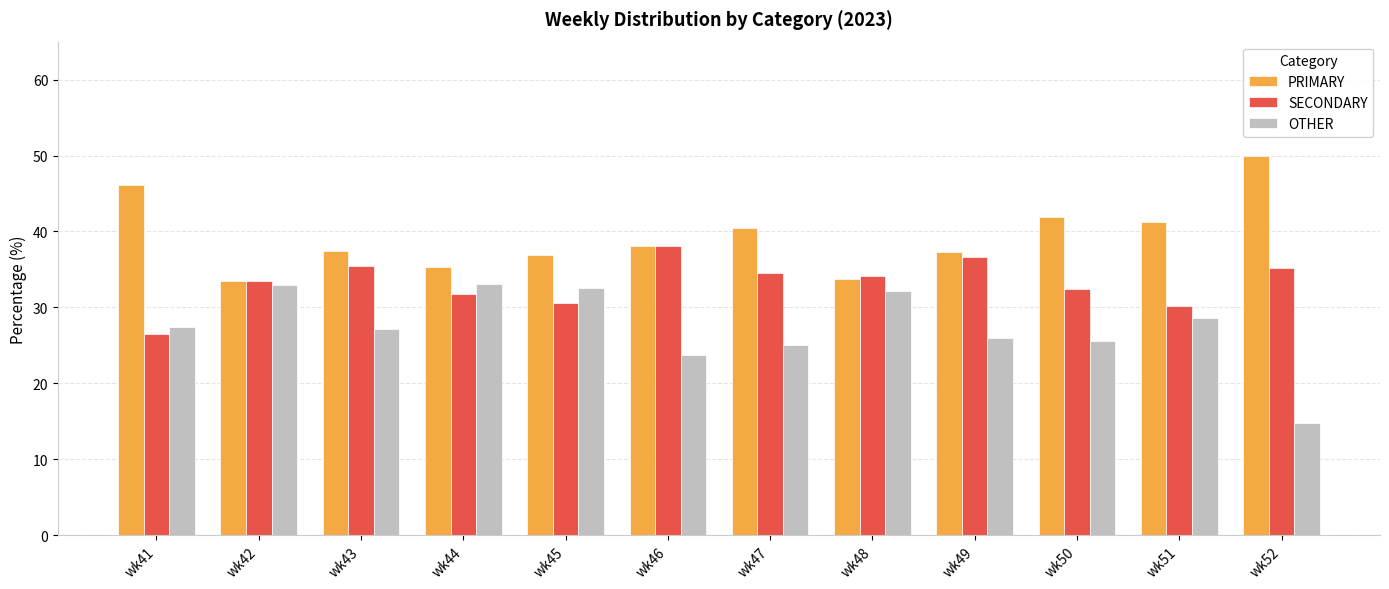

Are the bars horizontal?

No